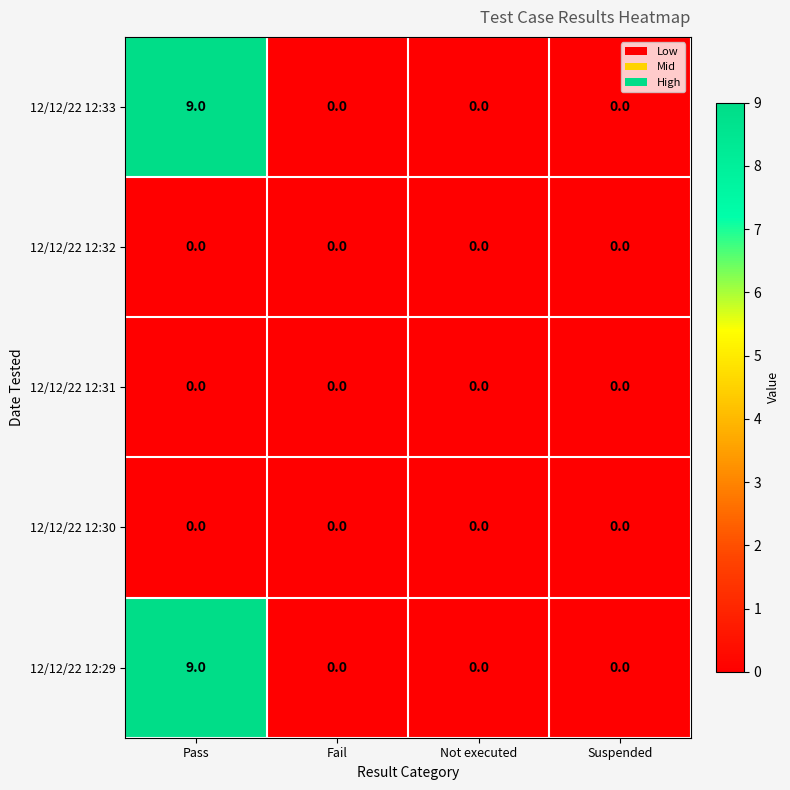

How many distinct data groups are displayed?

5